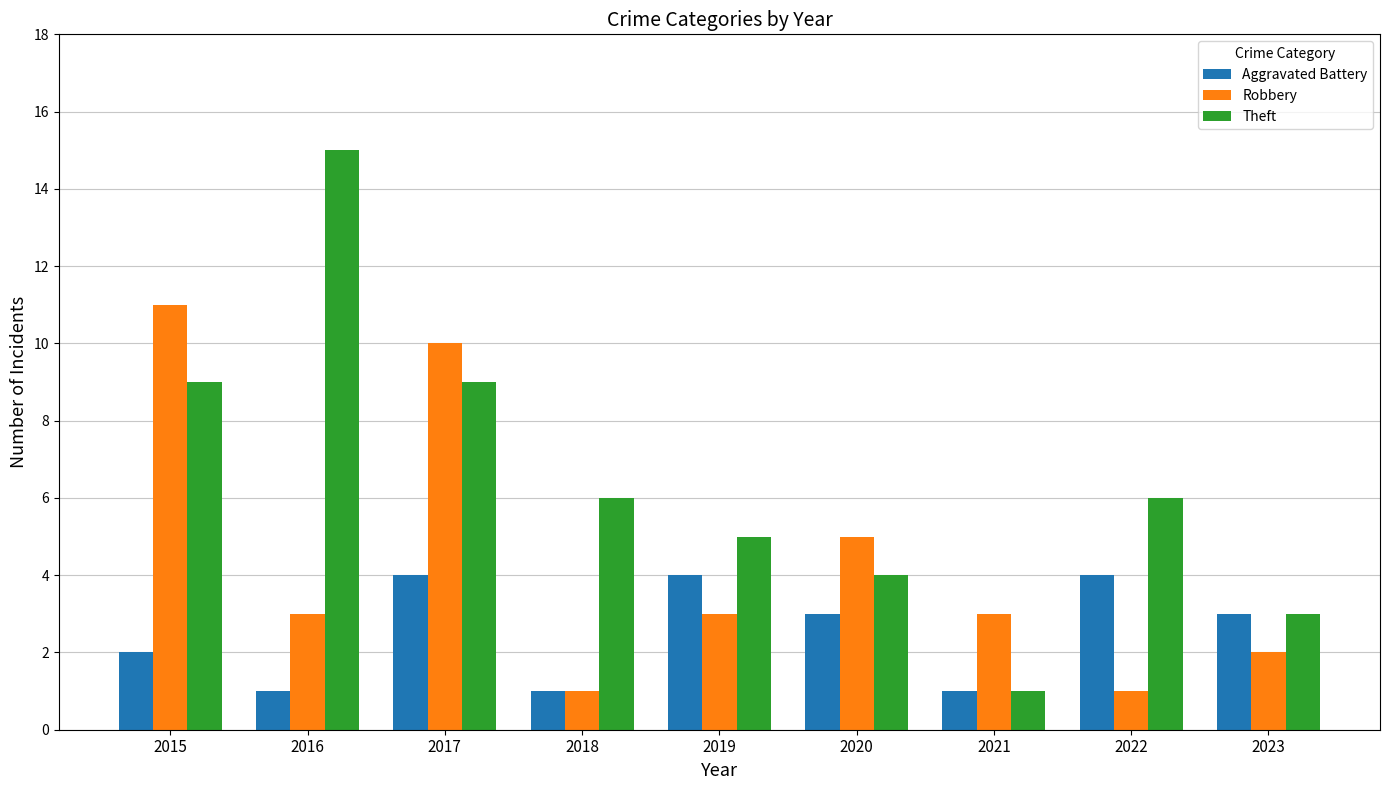

Where does the Theft series first go above 6?

2015